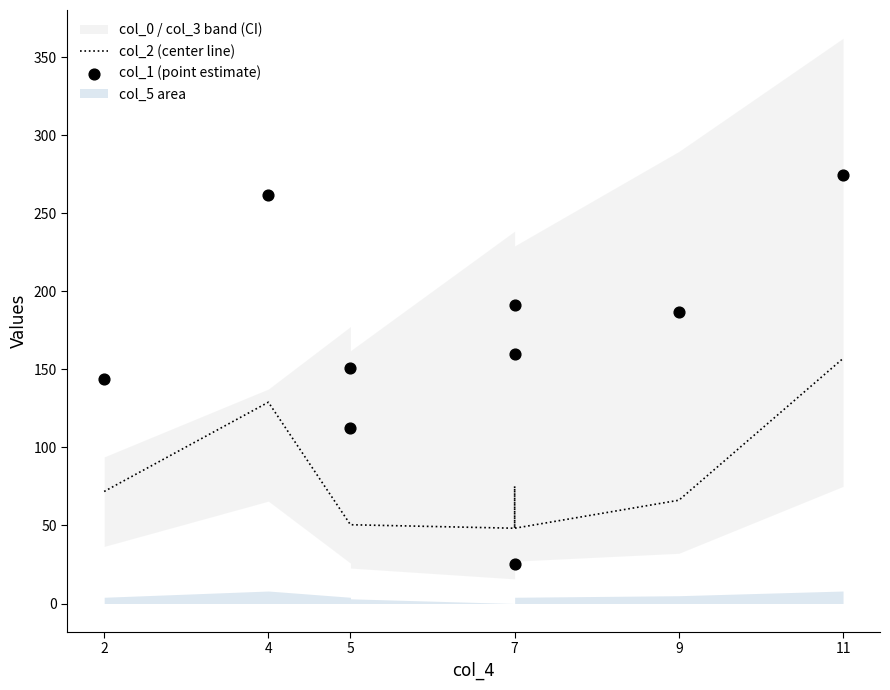

Which series has the largest total across all categories?

col_1 (point estimate)